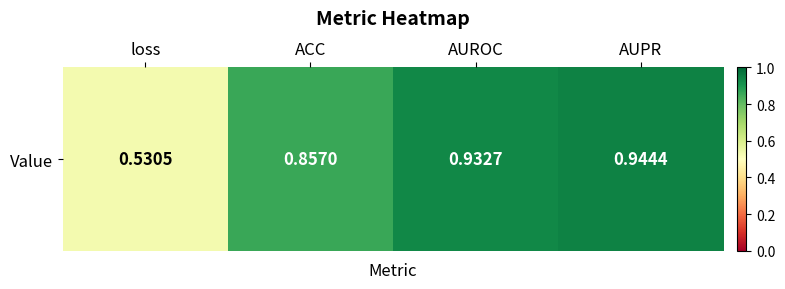

What is the change in value from ACC to AUROC?

+0.1